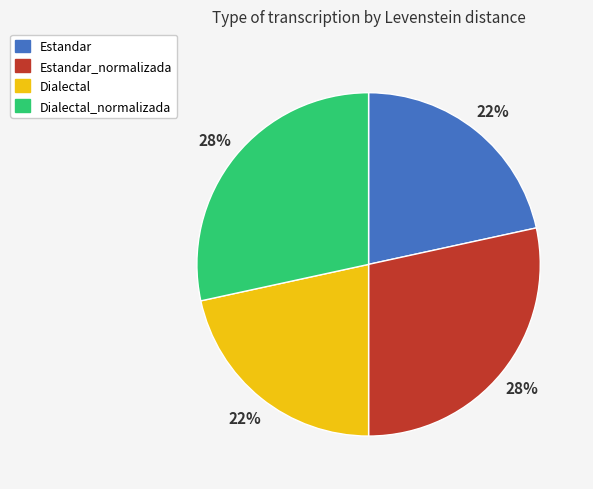

How many segments does this pie chart have?

4